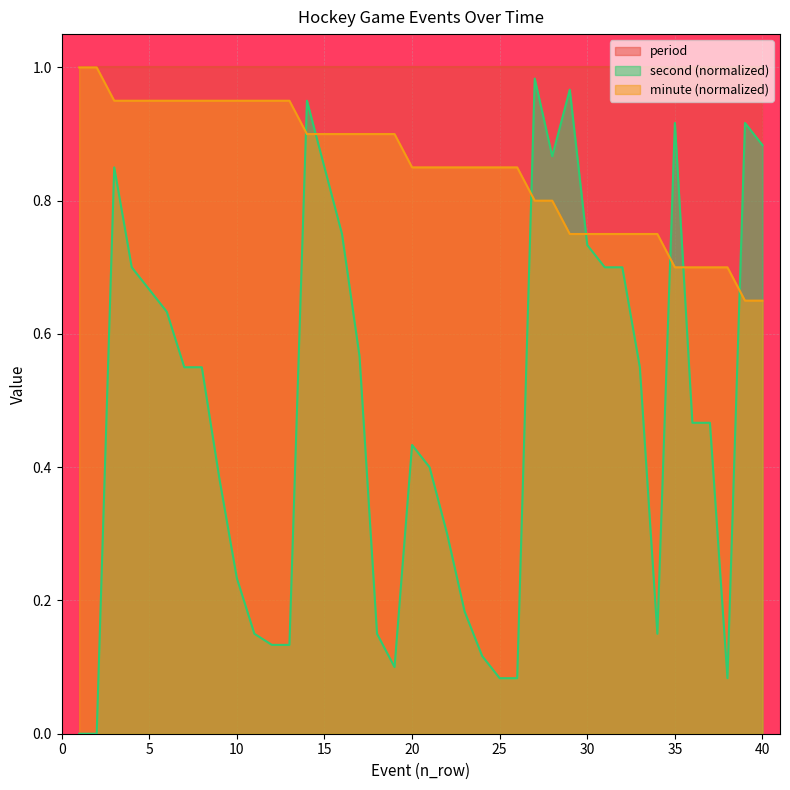

What is the greatest value displayed?

1.0